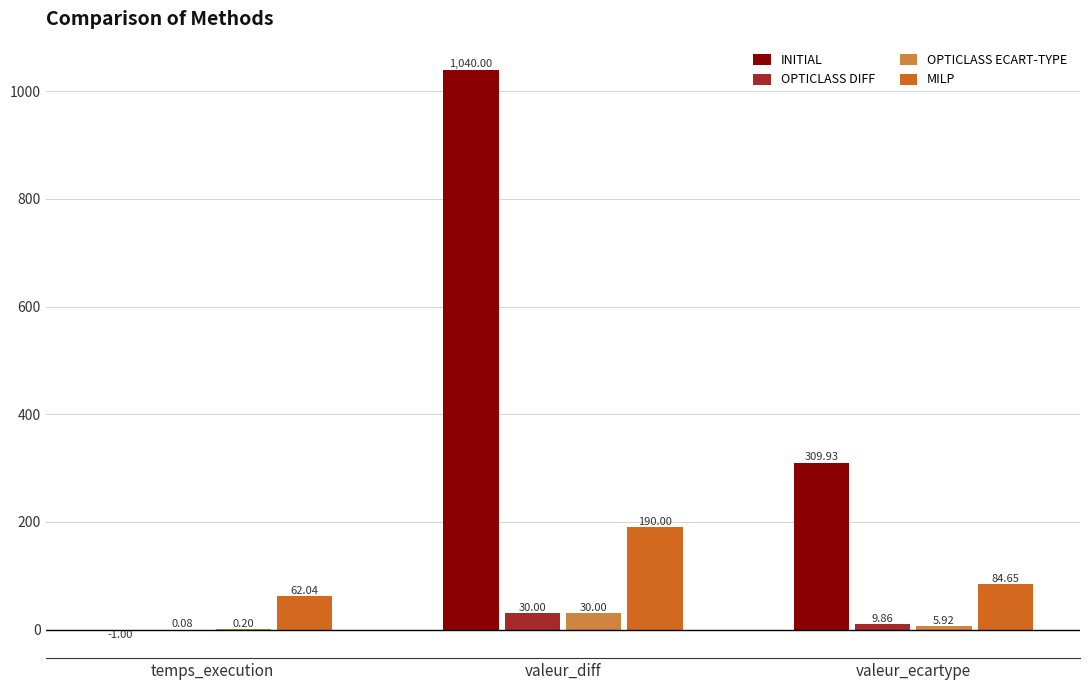

Where is OPTICLASS ECART-TYPE nearest to the value 15?

valeur_ecartype